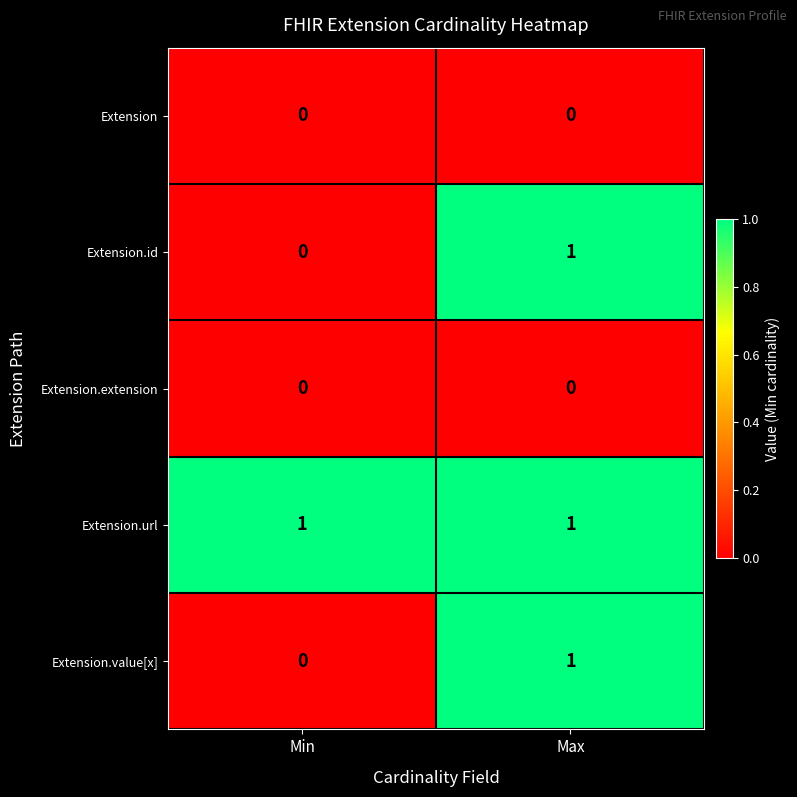

What is the spread (max minus min) of values at Min?

1